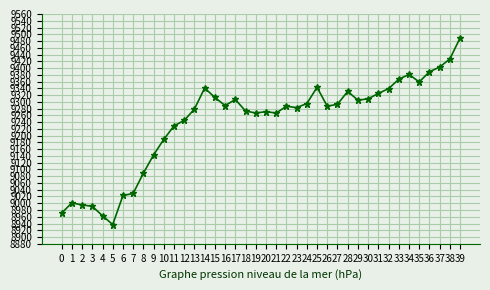

What is the value of the 18th point from the left?

9307